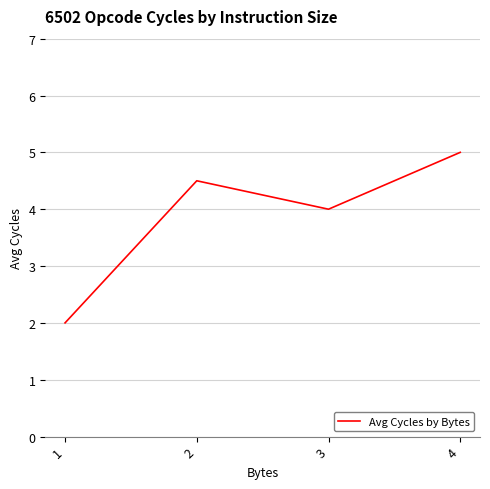

At which label does the data first exceed 4?

2